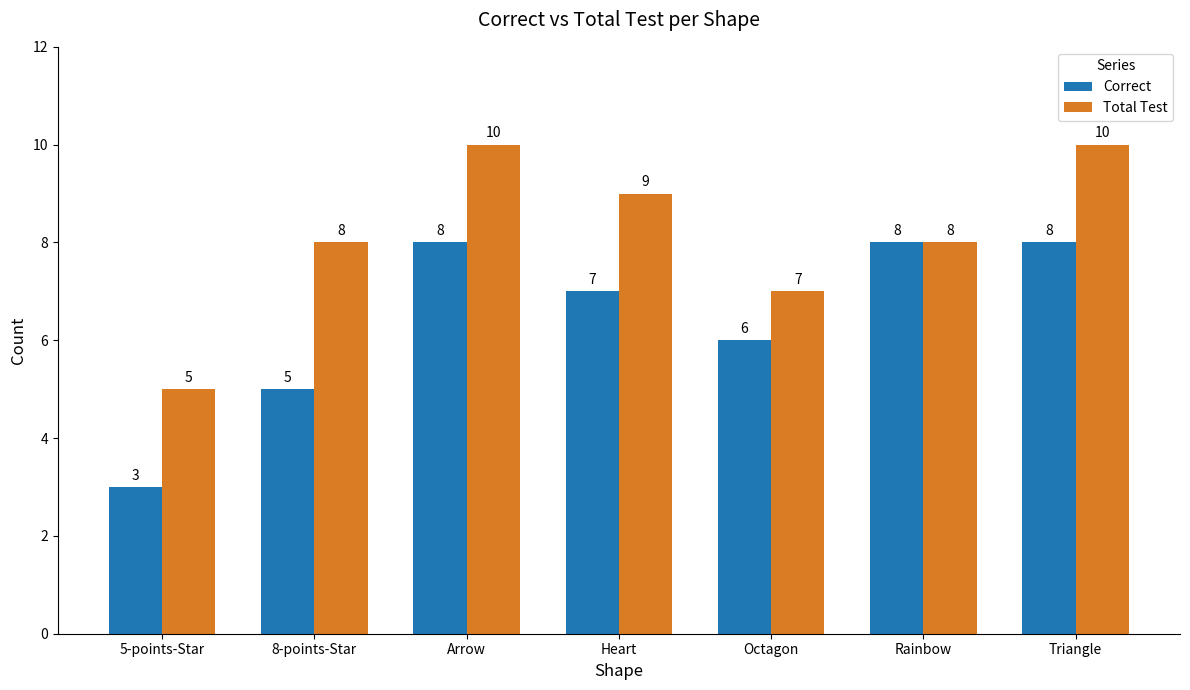

Count the Total Test values in the range 7 to 10.

6